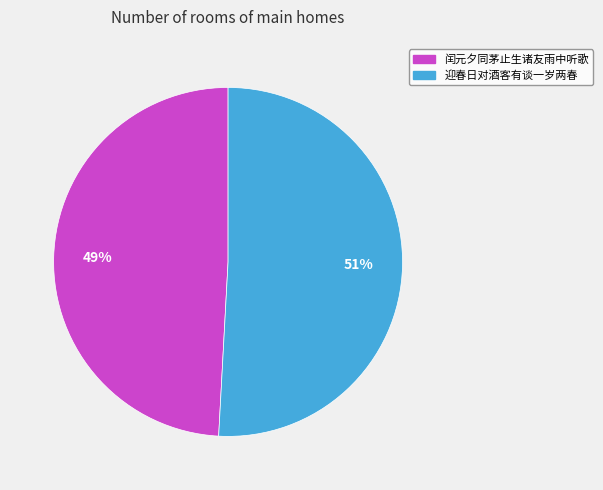

Is there a majority slice in this chart?

Yes